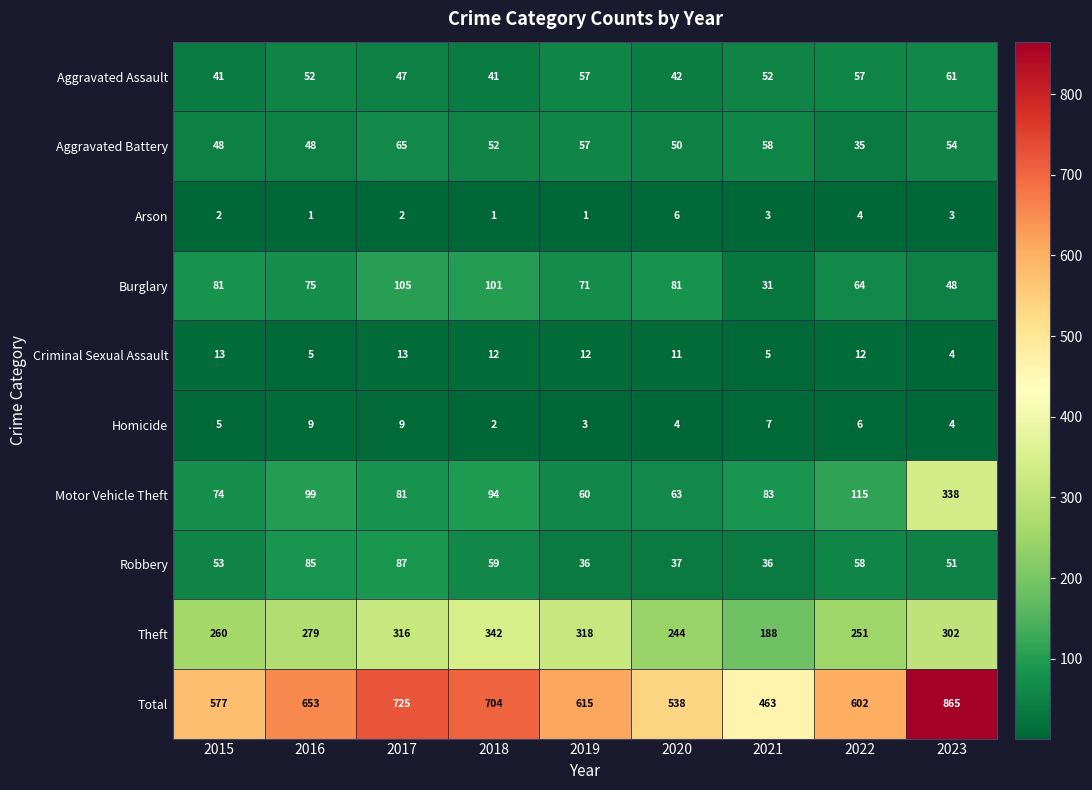

At which category does the chart reach its peak across all series?

2023